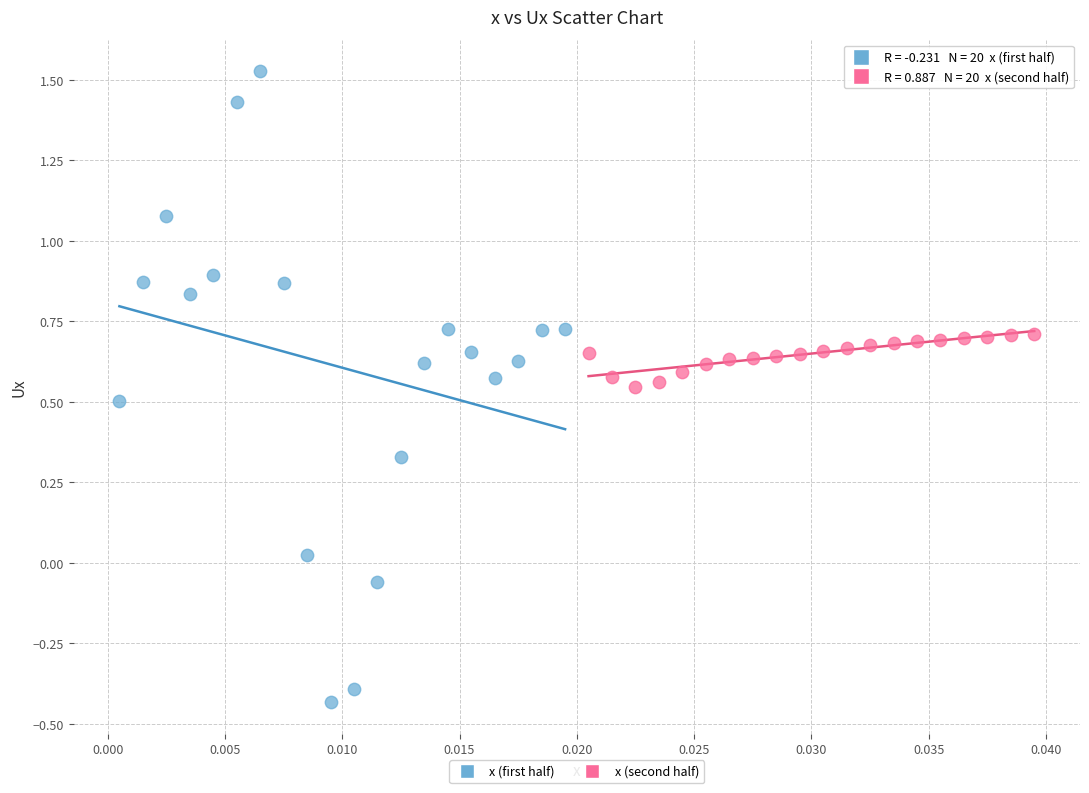

Which series has the largest Y range (max minus min)?

x (first half)